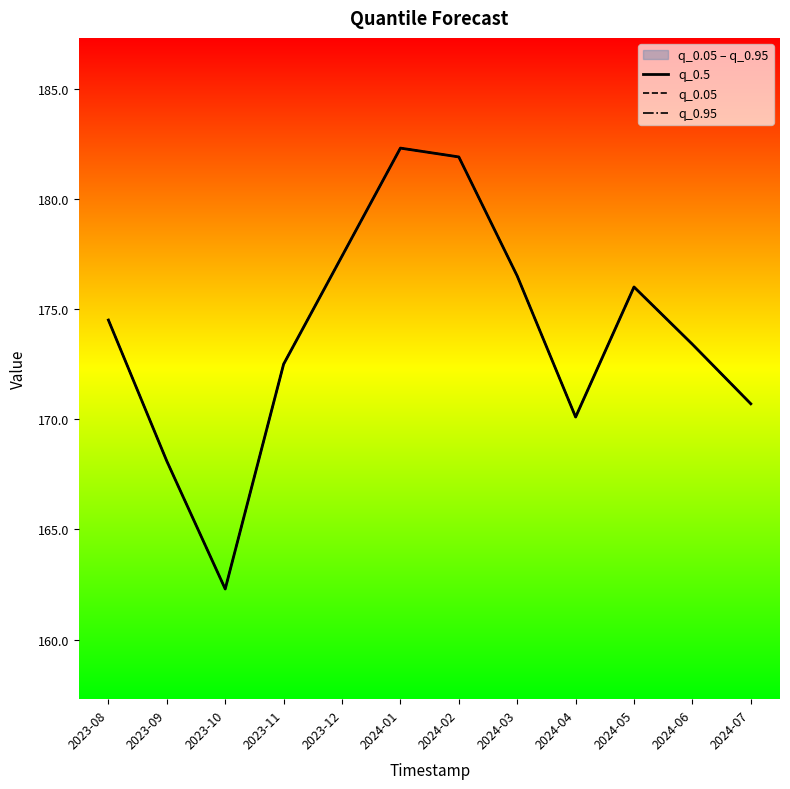

Rank the series by their maximum value, from lowest to highest.

q_0.5, q_0.05, q_0.95